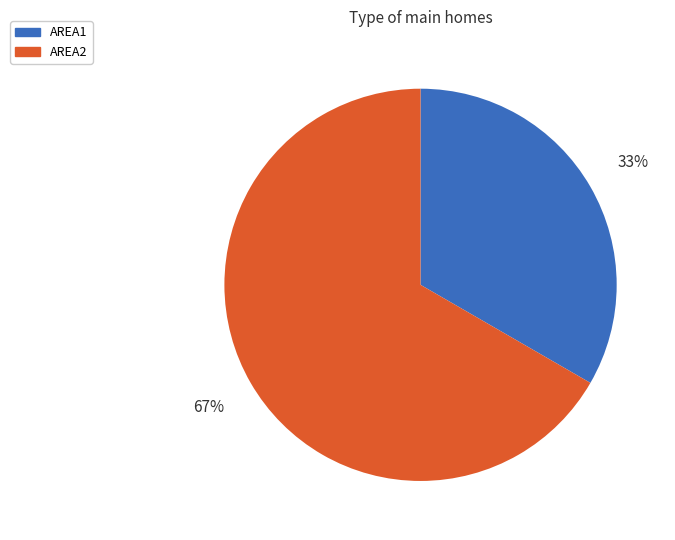

What percentage is the AREA2 slice, to the nearest percent?

67%